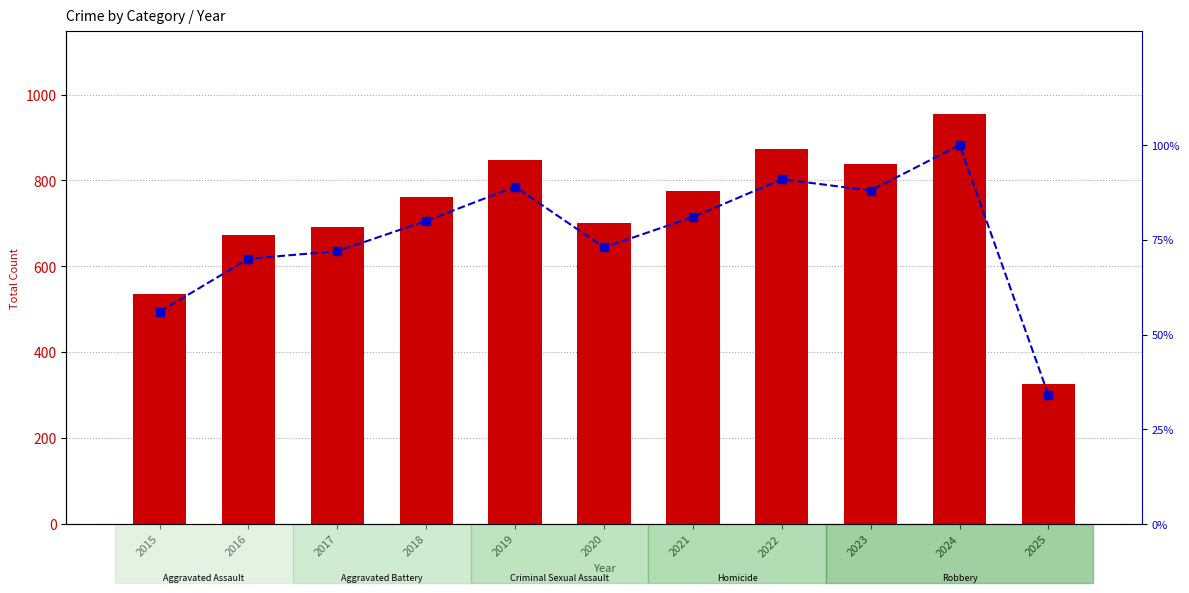

Between 2017 and 2025, which is larger?

2017